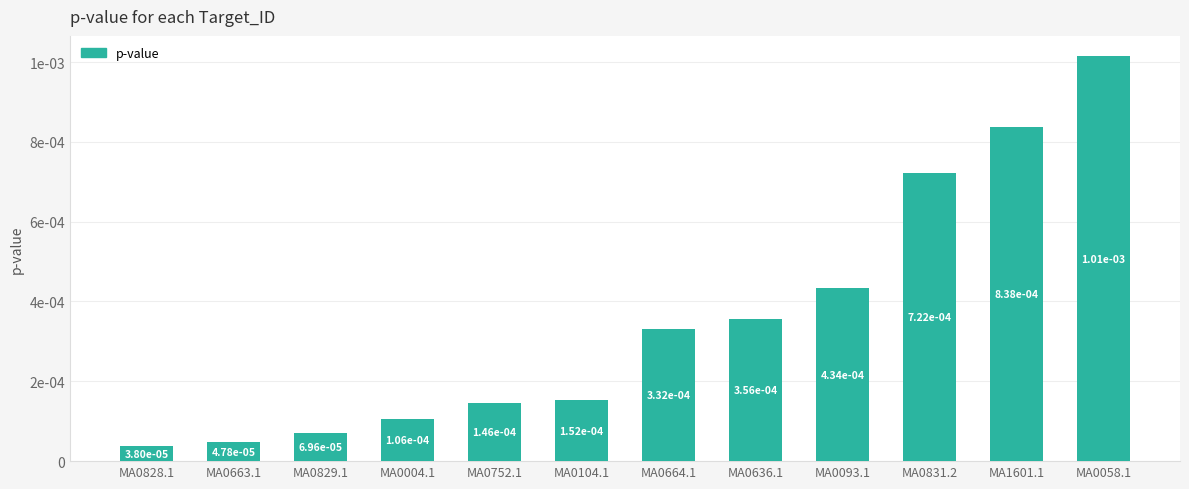

Does the chart contain any negative values?

No